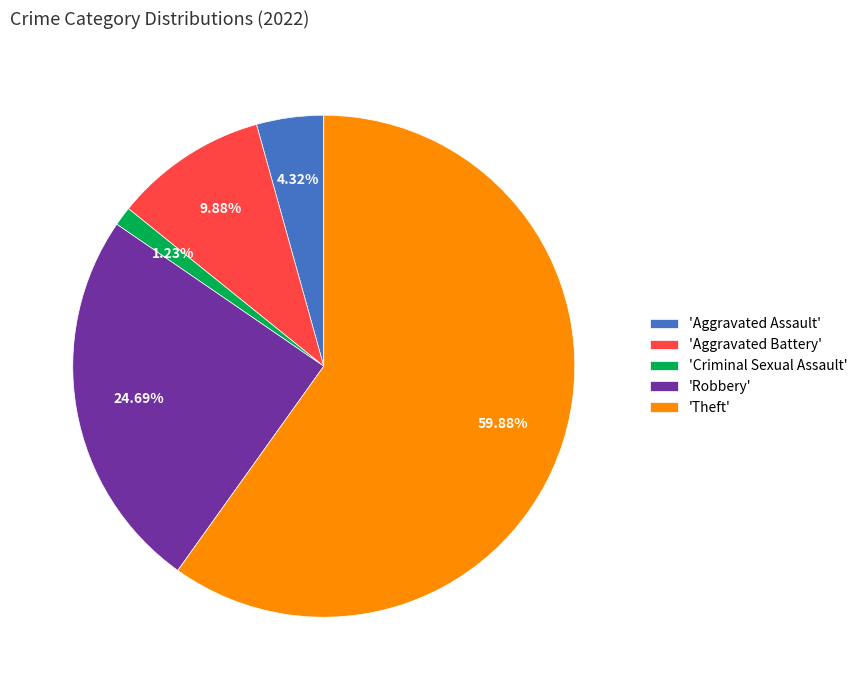

Which category has the smallest portion of the pie?

'Criminal Sexual Assault'